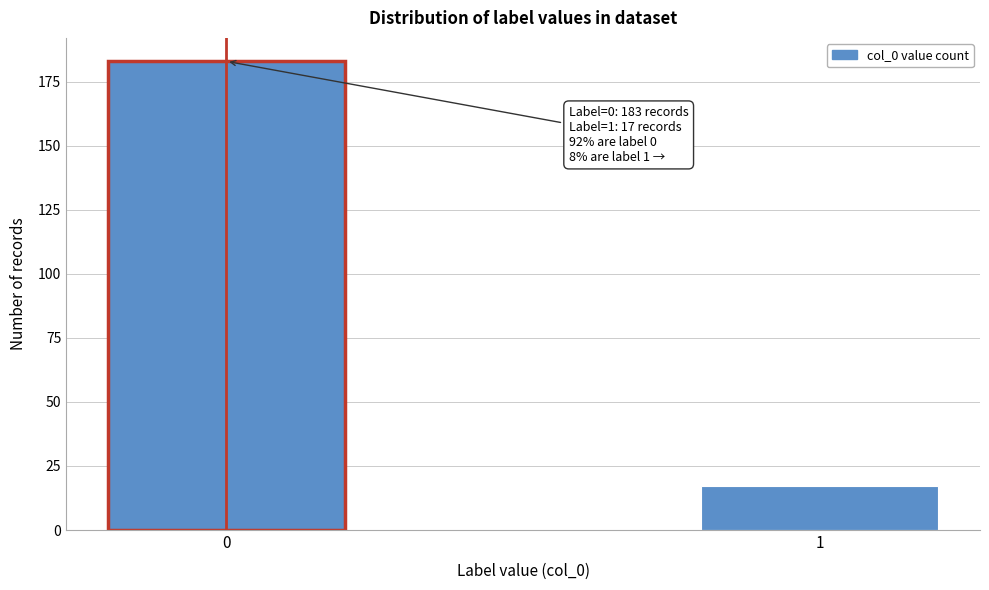

Reading left to right, extract all data points from this chart.

0=183	1=17